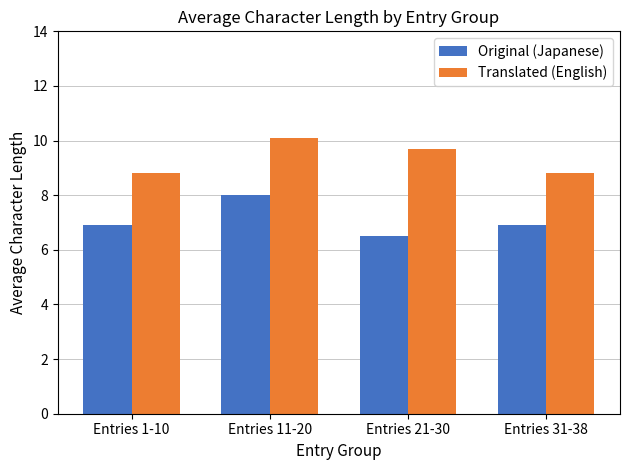

What is the greatest value displayed?

10.1